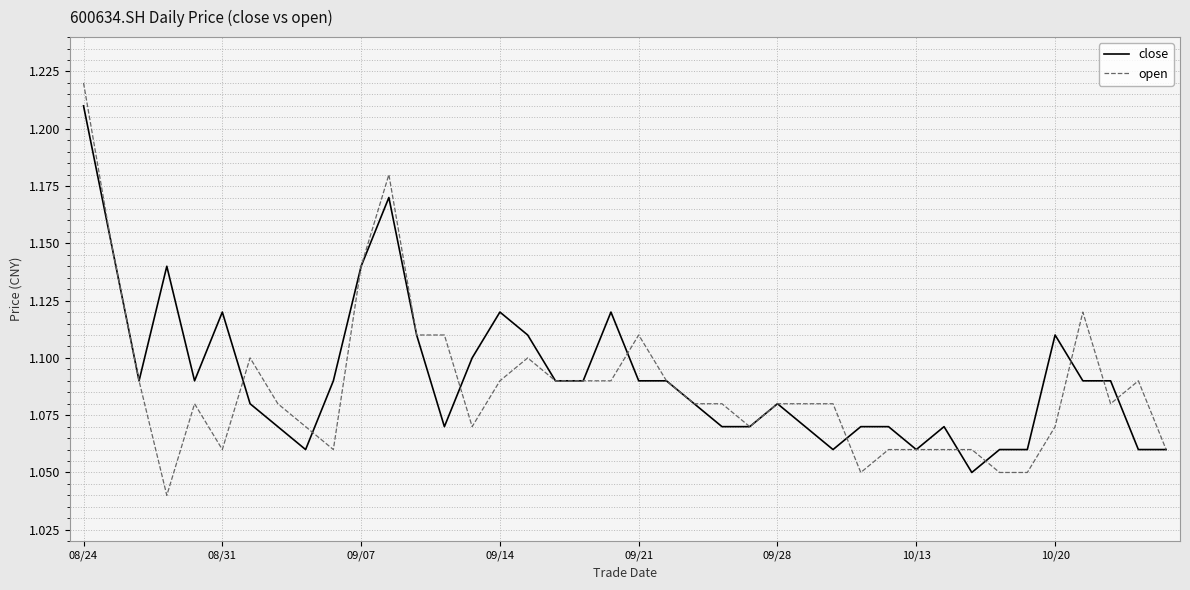

Which series has the widest spread of values?

open